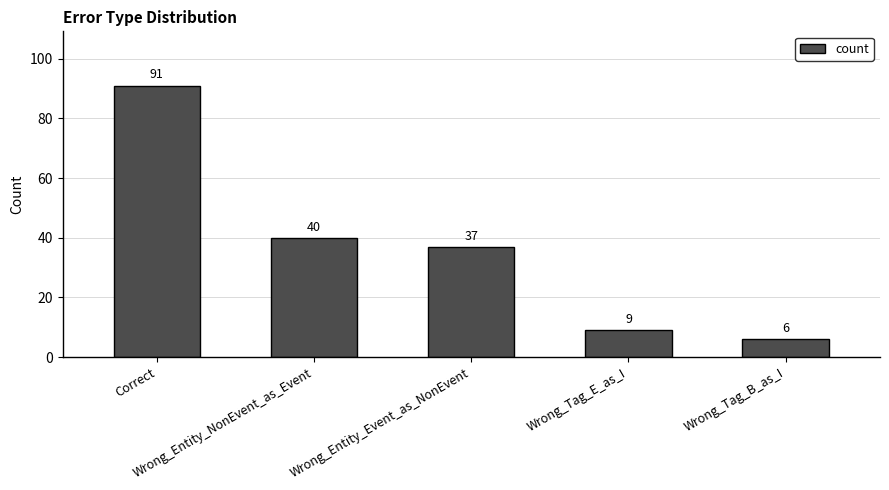

Is it true that the value at Wrong_Entity_NonEvent_as_Event is 71?

False